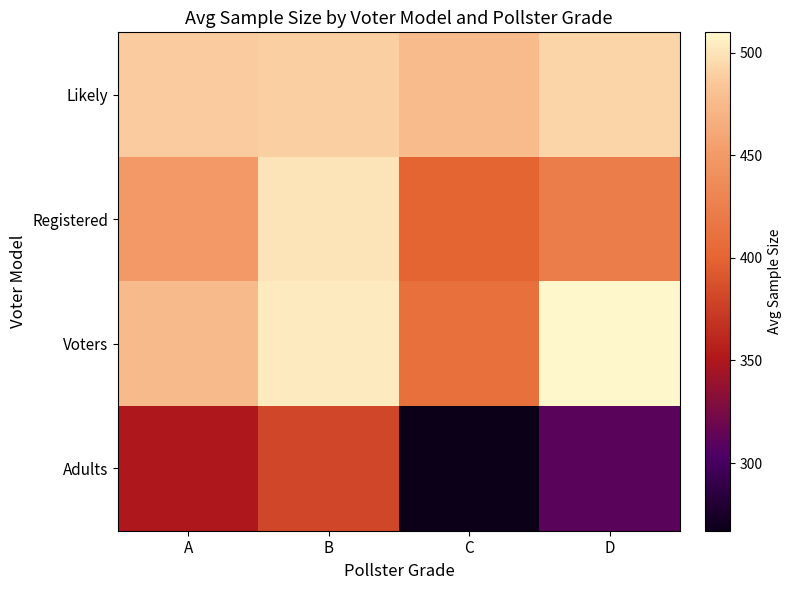

Reading left to right, list all the values displayed in this chart.

Likely: A=487.5	B=490.0	C=476.0	D=492.0
Registered: A=450.0	B=500.0	C=400.0	D=423.5
Voters: A=475.0	B=502.5	C=411.0	D=510.0
Adults: A=350.0	B=380.0	C=267.0	D=310.0